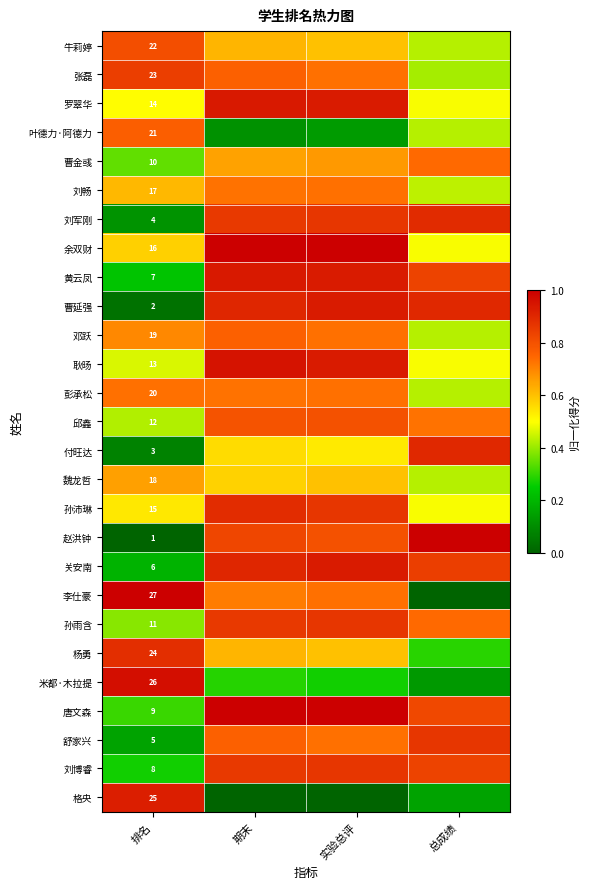

Is it true that 彭承松 equals 1.0 at 排名?

False